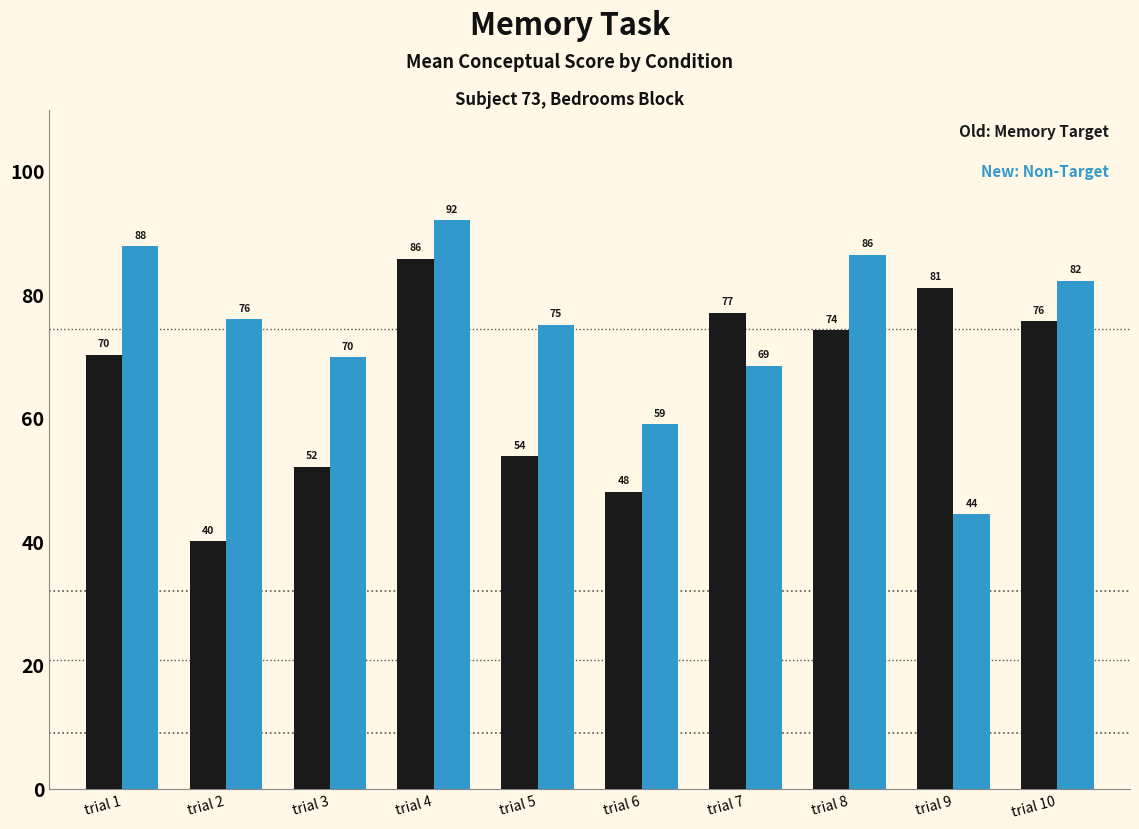

What is the smallest value displayed?

40.1